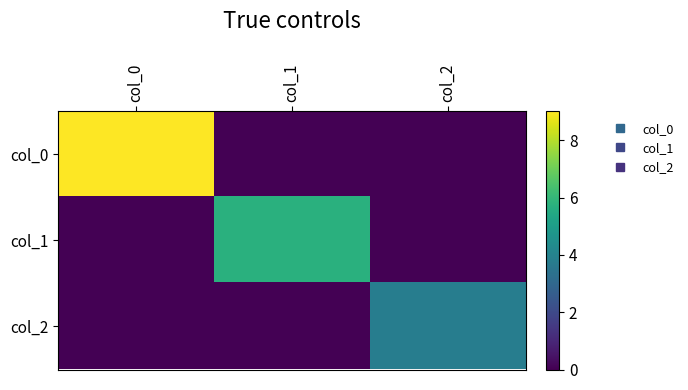

What is the spread (max minus min) of values at col_0?

9.0